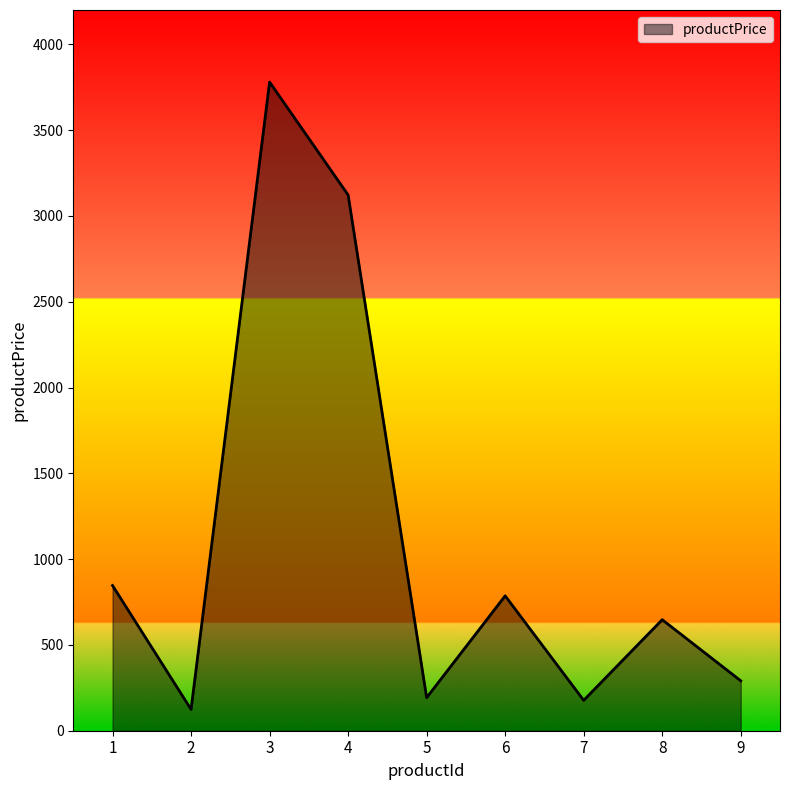

Approximately how many times larger is the value at 9 compared to 4?

0.1